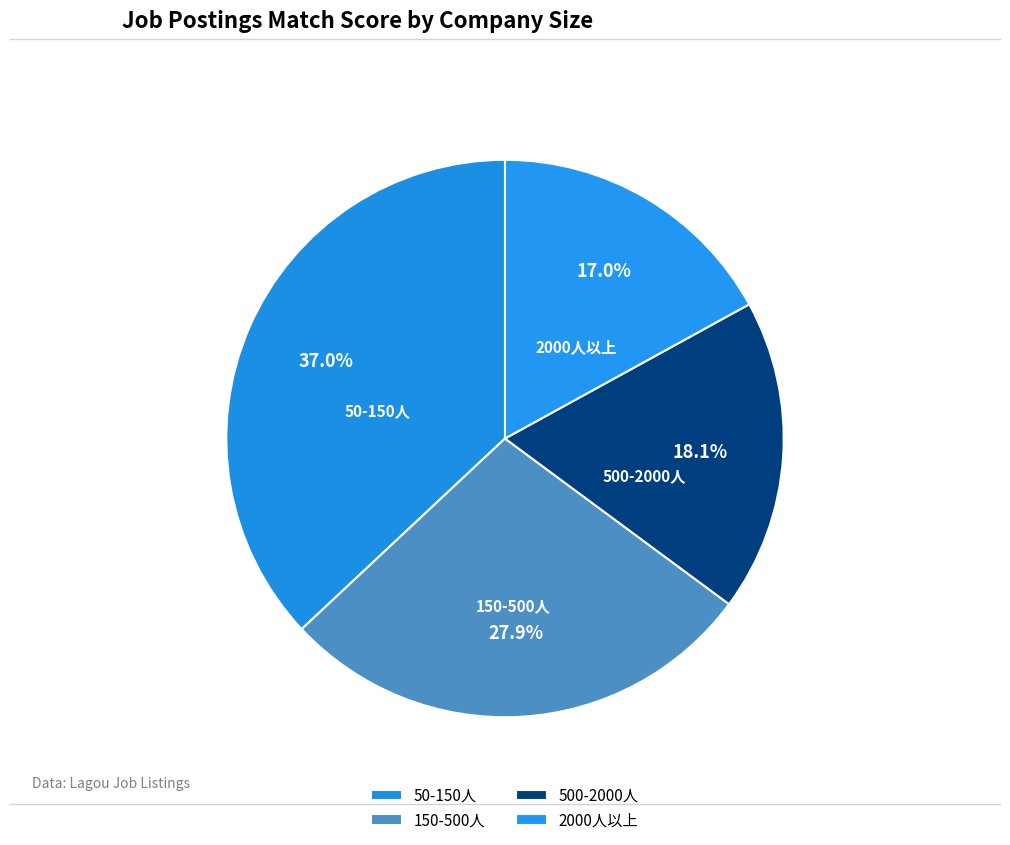

Rank the categories by value from highest to lowest.

50-150人, 150-500人, 500-2000人, 2000人以上